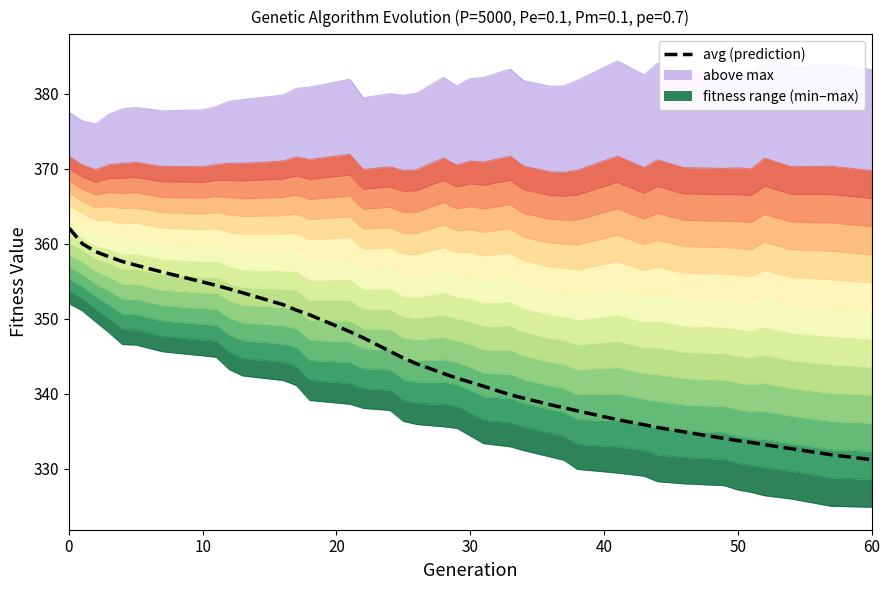

What is the smallest value displayed?

331.2